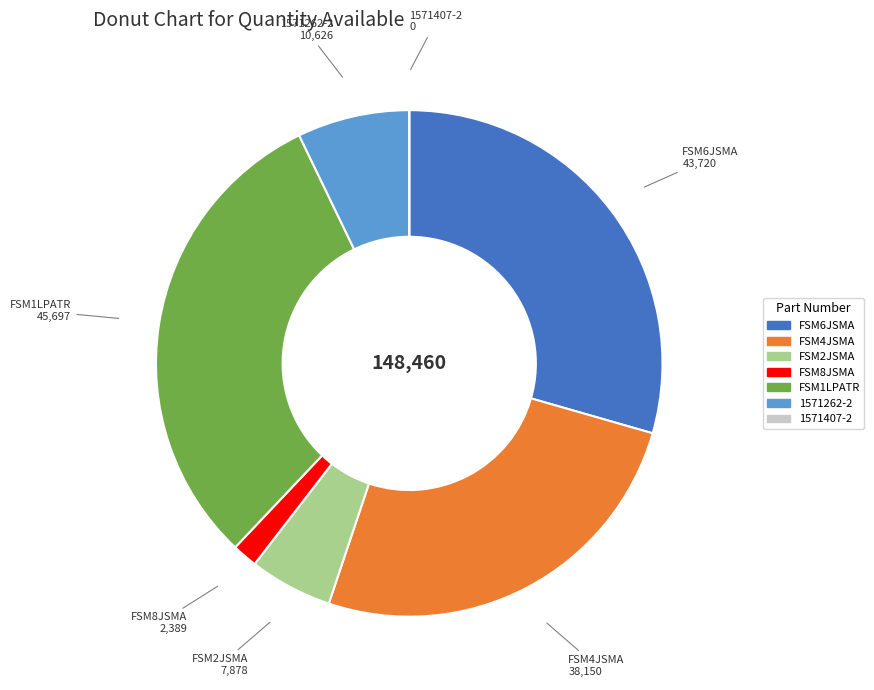

Do FSM1LPATR and 1571262-2 together represent more than half of the pie?

No